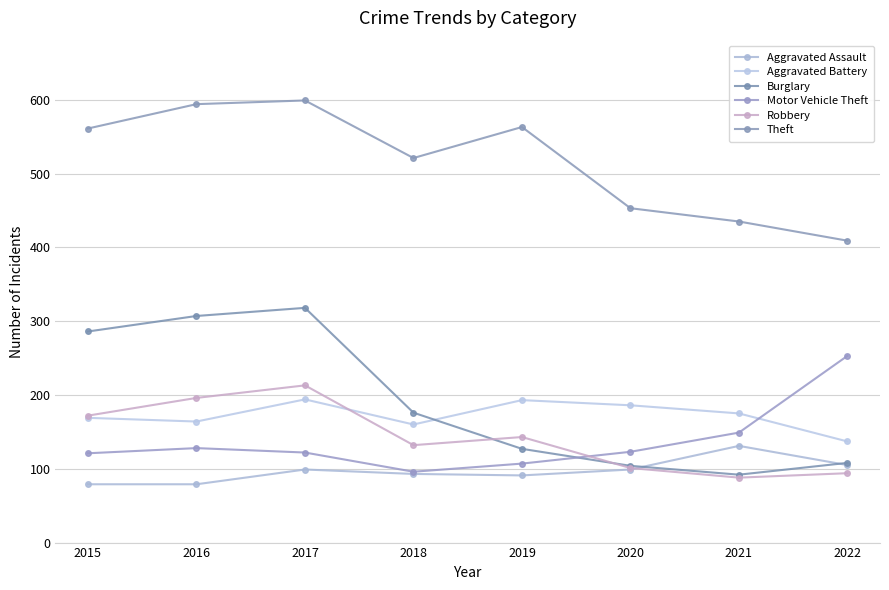

What is the total value across all series at 2017?

1545